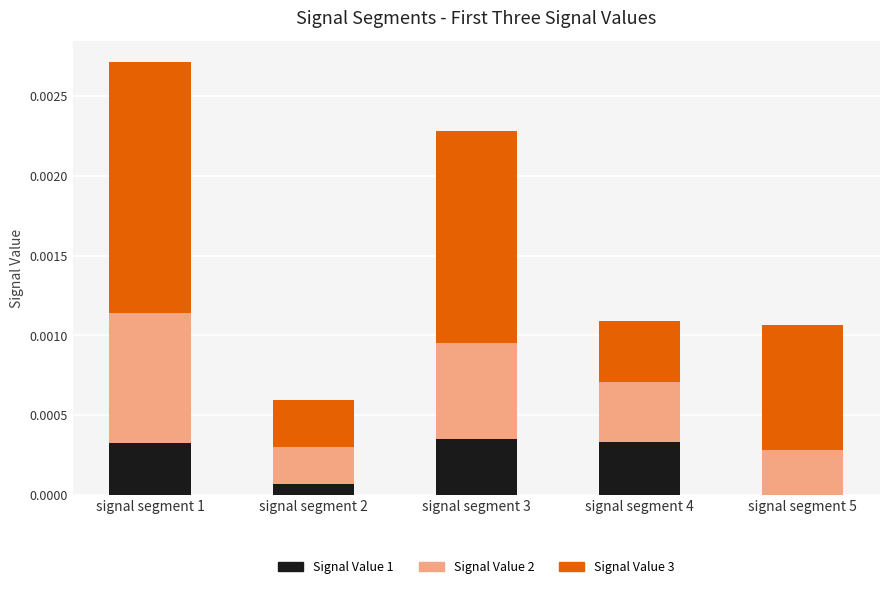

Is it true that Signal Value 1 equals 0.0 at signal segment 1?

True